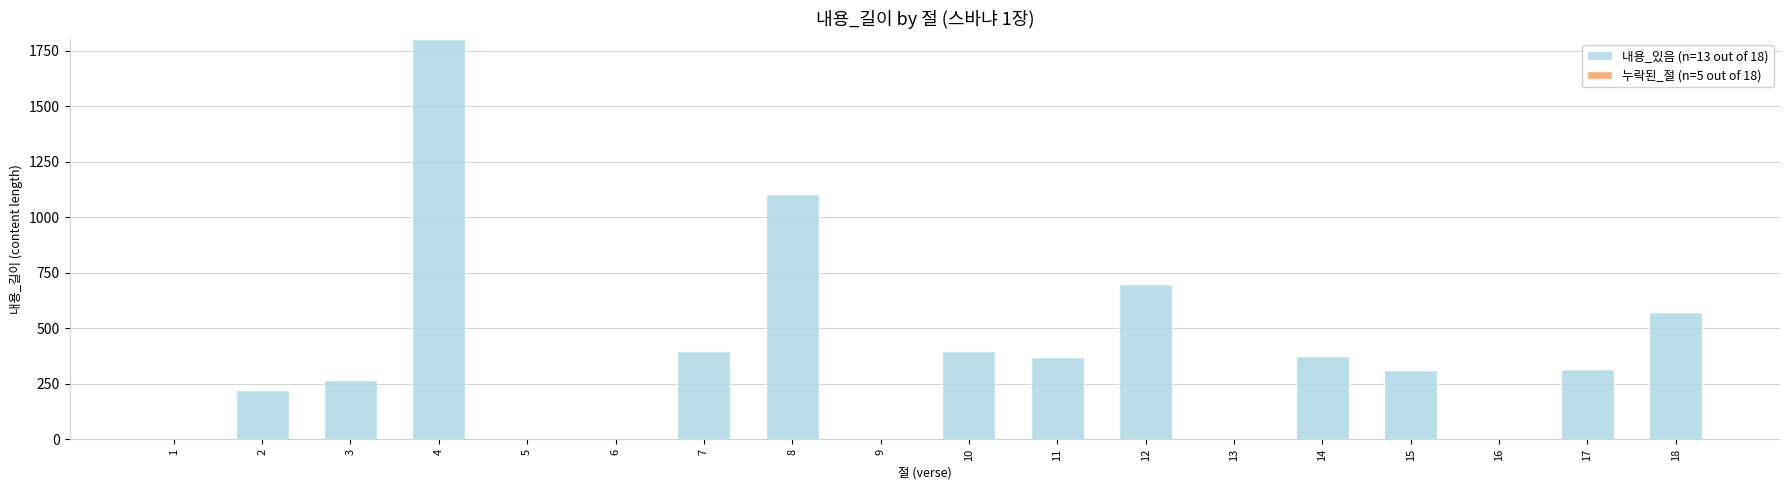

How many categories are shown in the chart?

18